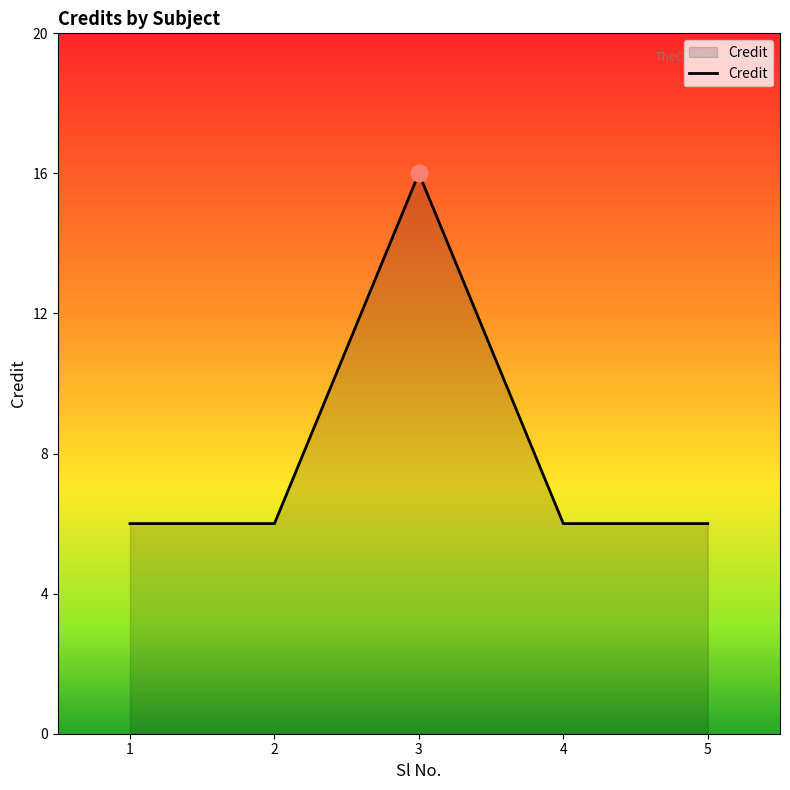

Count the values in the range 6 to 7.

4